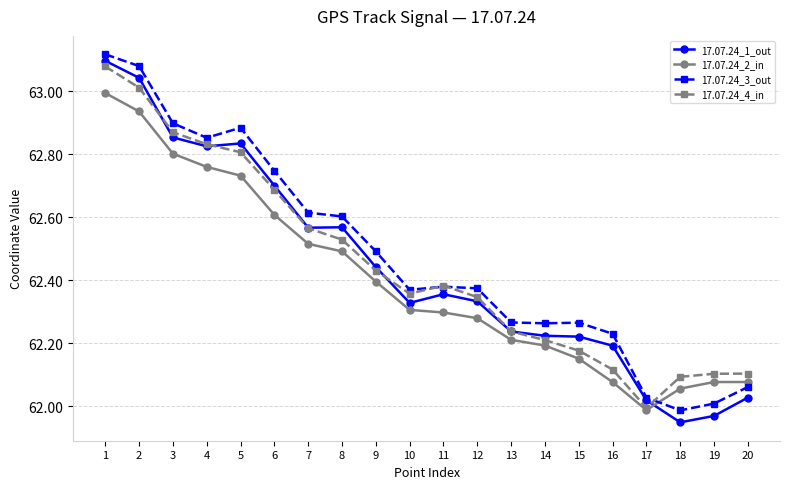

Which series has the largest range (max minus min)?

17.07.24_1_out